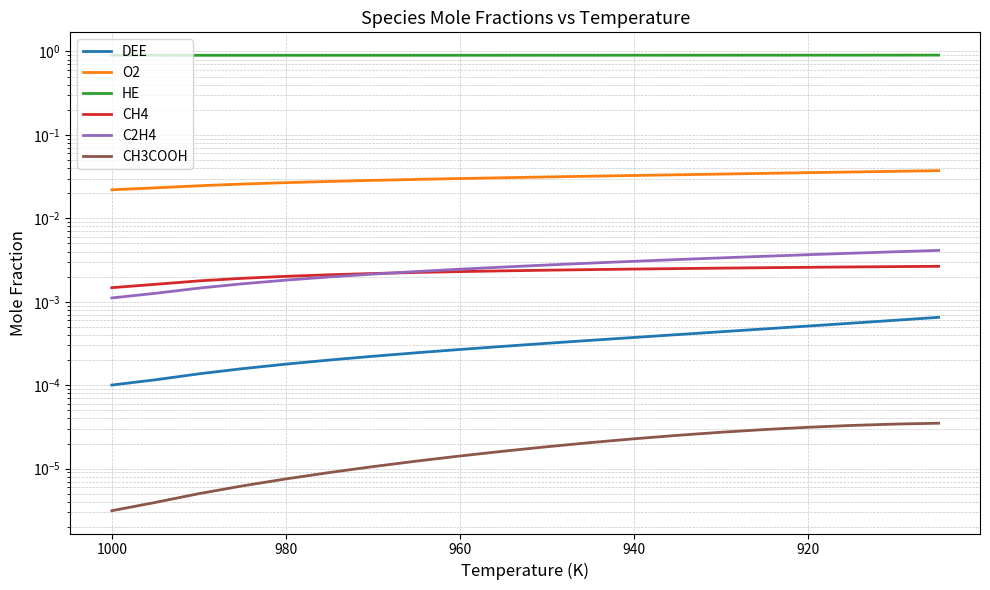

Between 940 and 8, which series saw the biggest shift?

O2